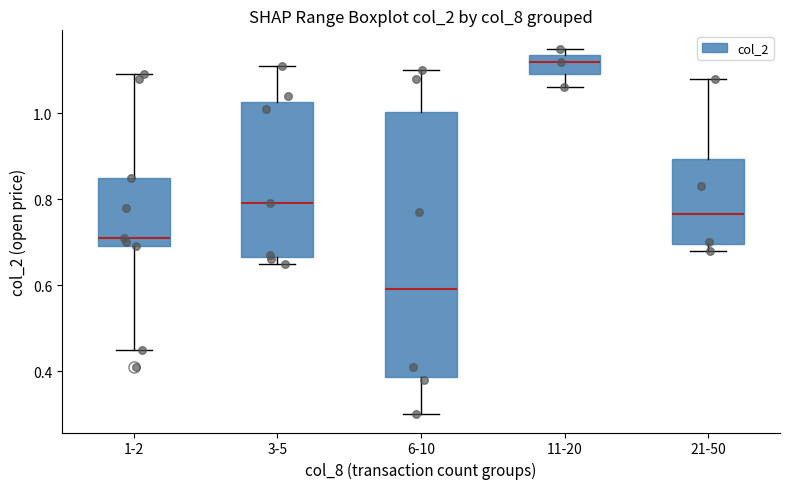

Which box's median line is the highest?

11-20